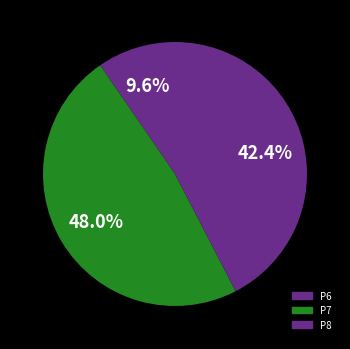

Does P8 account for over 50% of the chart?

No